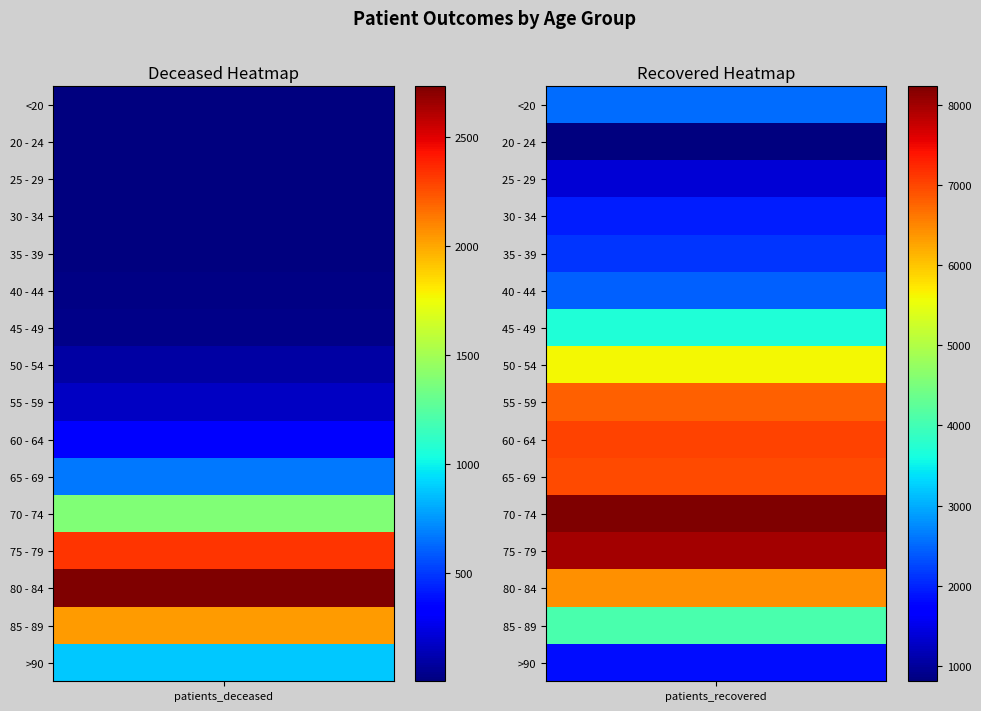

What is the difference between the 35 - 39 values at 0 and 1?

2101